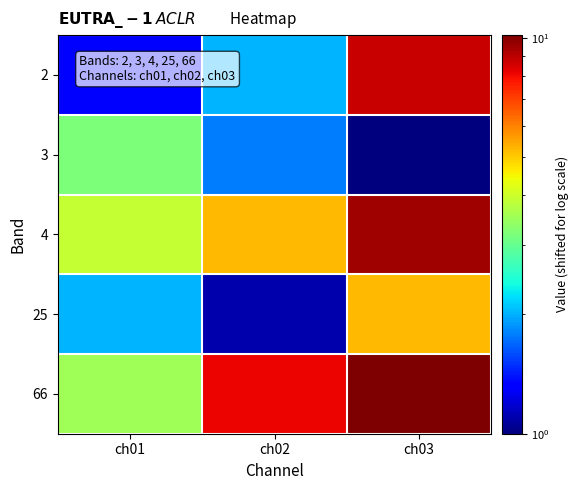

Reading left to right, what are all the values shown in this chart?

2: ch01=1.3	ch02=2.0	ch03=8.7
3: ch01=3.2	ch02=1.8	ch03=1.0
4: ch01=3.9	ch02=5.2	ch03=9.5
25: ch01=2.0	ch02=1.1	ch03=5.2
66: ch01=3.5	ch02=8.1	ch03=10.1